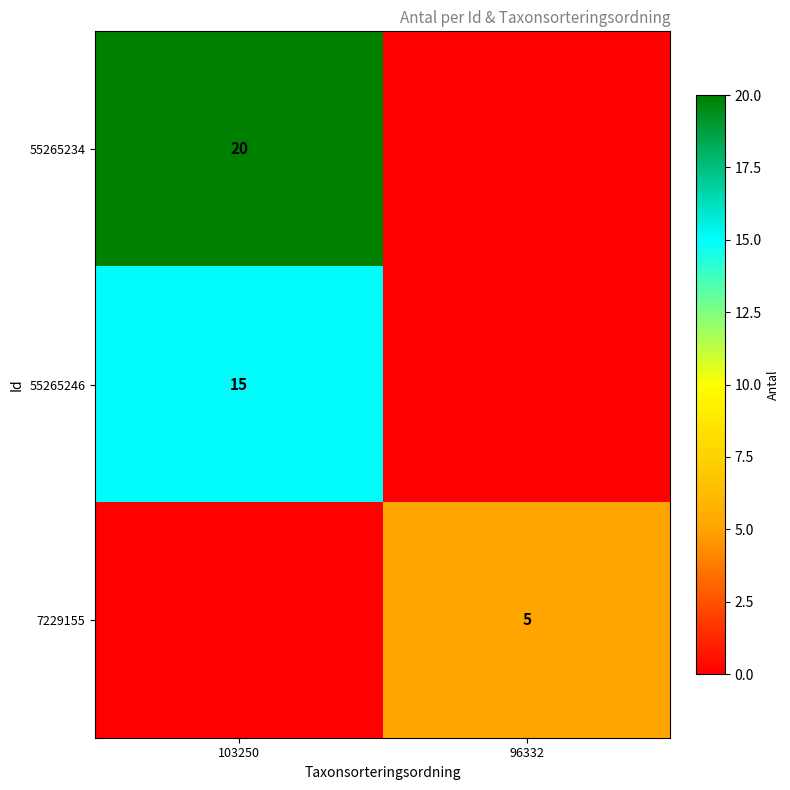

The value of 7229155 at 96332 is 7. True or false?

False